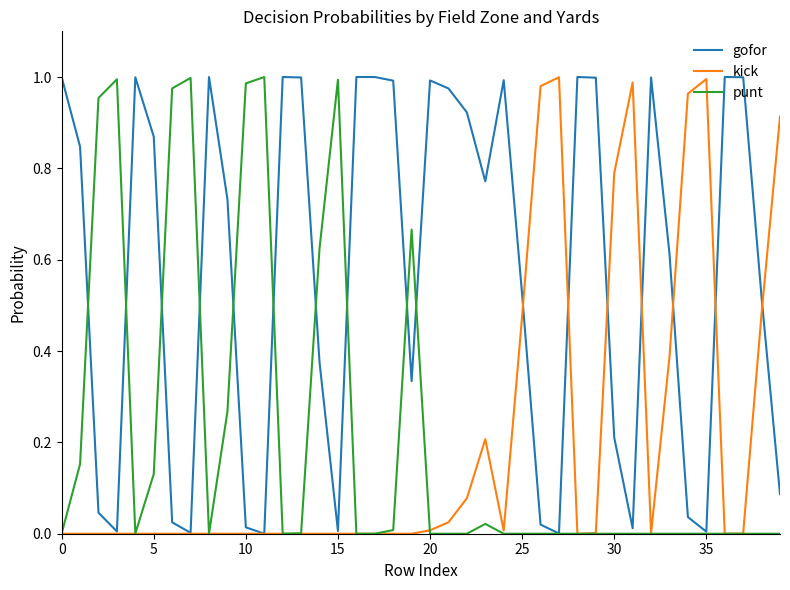

Which series has the largest total across all categories?

gofor